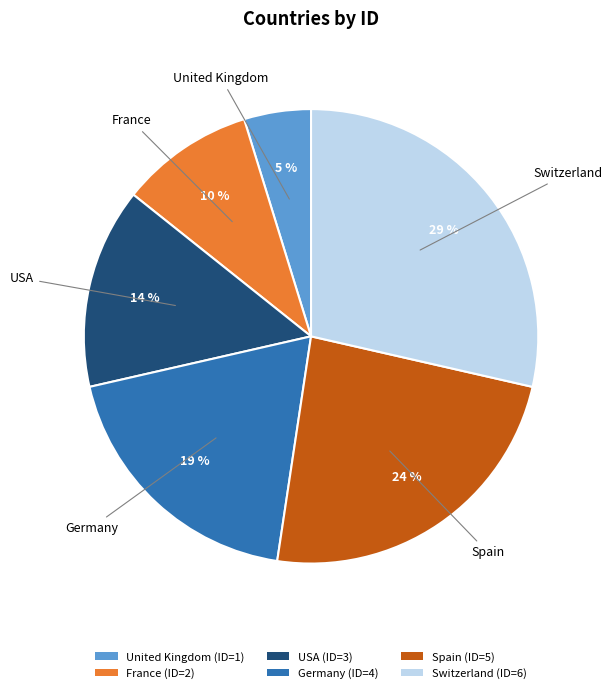

The Germany slice represents 11% of the pie. True or false?

False